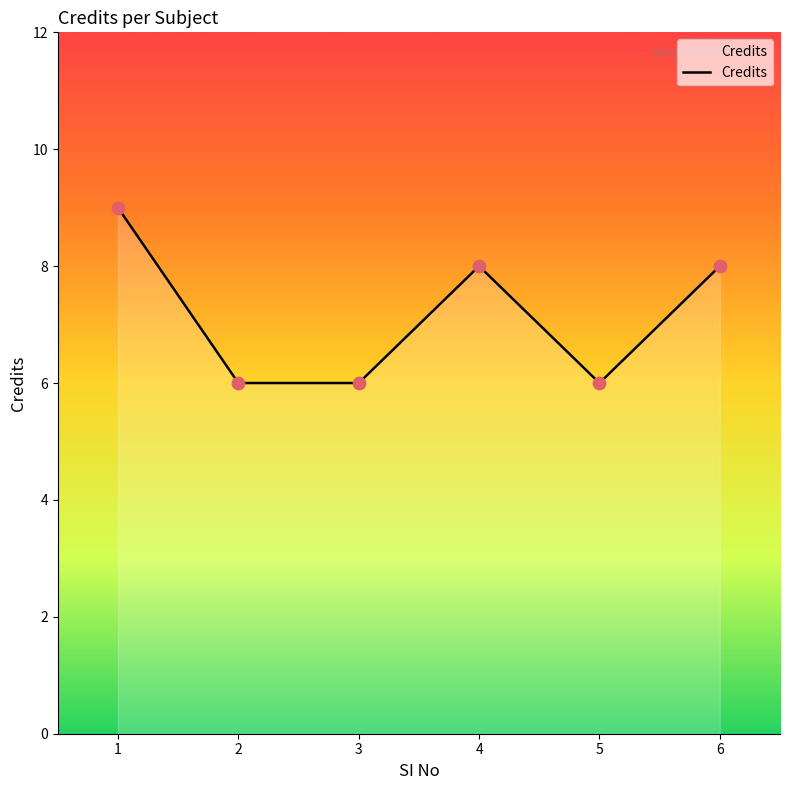

What is the ratio of the value at 1 to the value at 4?

1.1